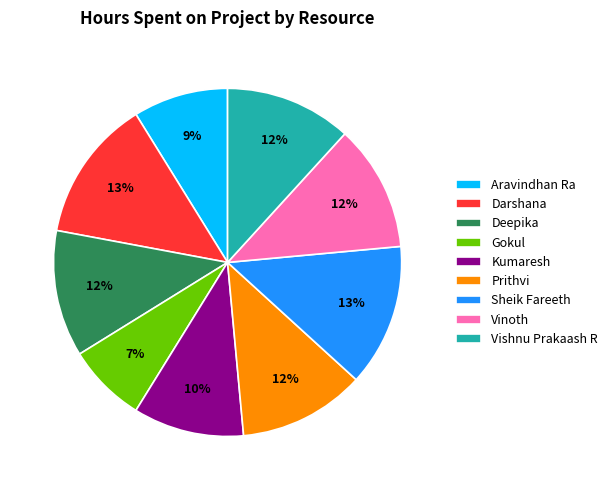

Do Deepika and Aravindhan Ra together represent more than half of the pie?

No